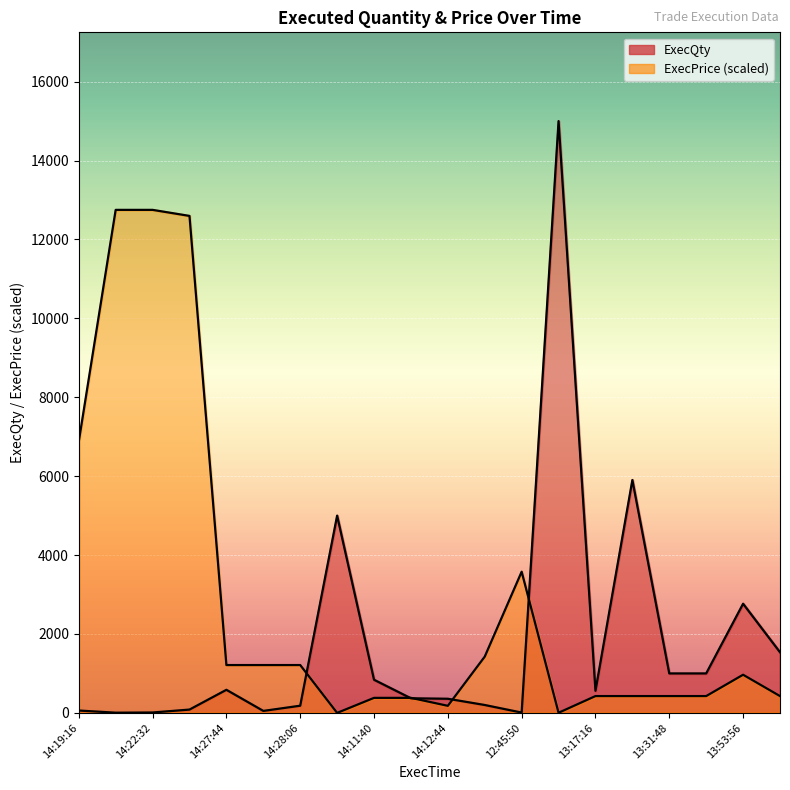

Rank the series at 14:22:25 from lowest to highest value.

ExecQty, ExecPrice